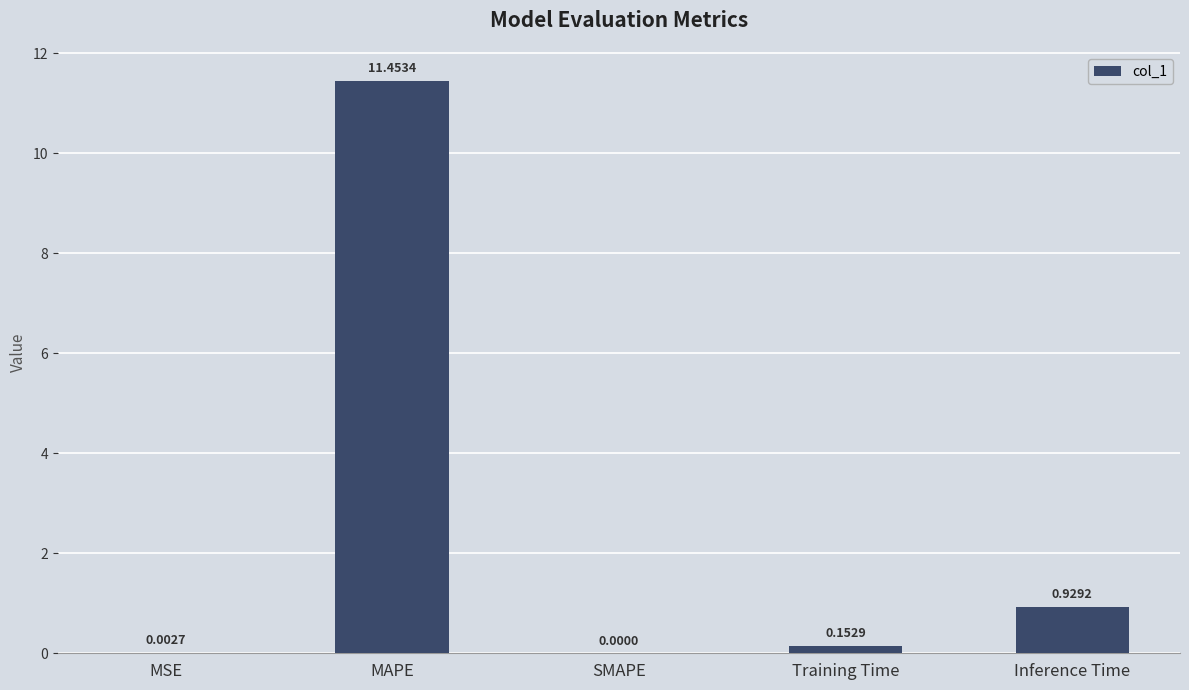

Which category has the highest value across all series?

MAPE